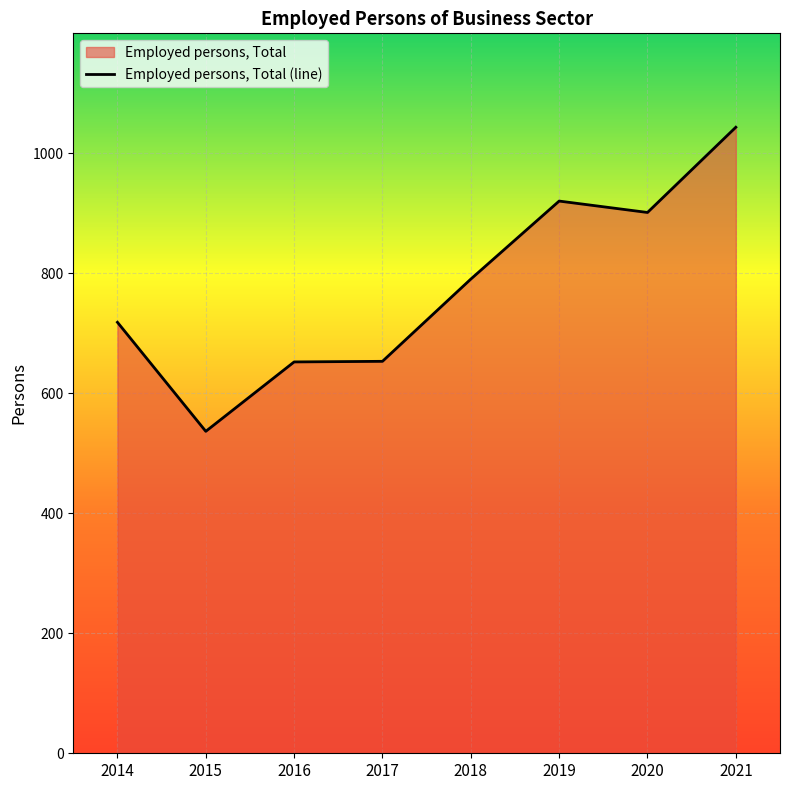

How many points are lower than both their immediate neighbors (excluding endpoints)?

2